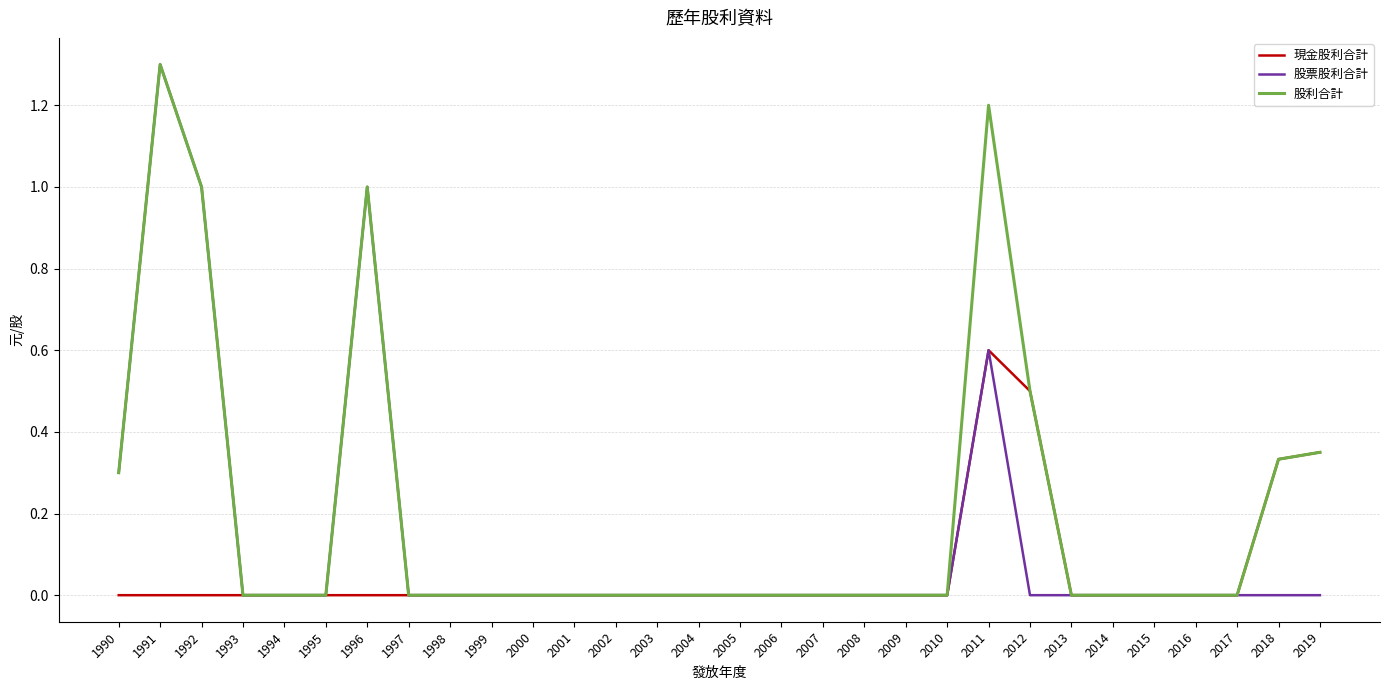

Where is the first local maximum for 股利合計?

1991